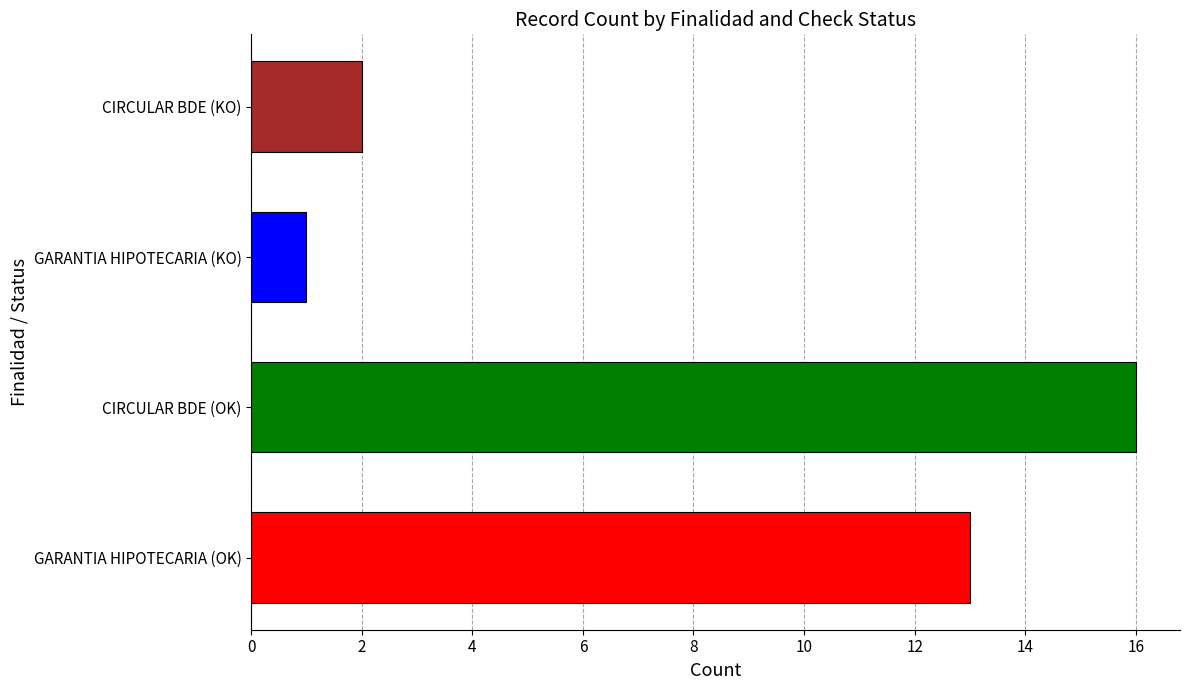

Reading bottom to top, what are all the values shown in this chart?

13	16	1	2